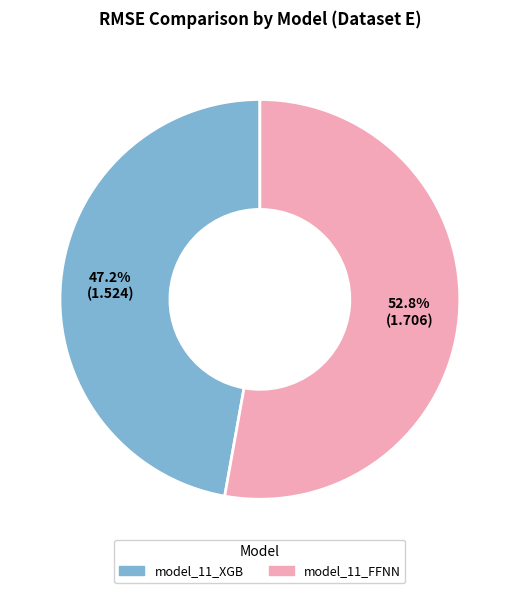

Rank the categories by value from lowest to highest.

model_11_XGB, model_11_FFNN